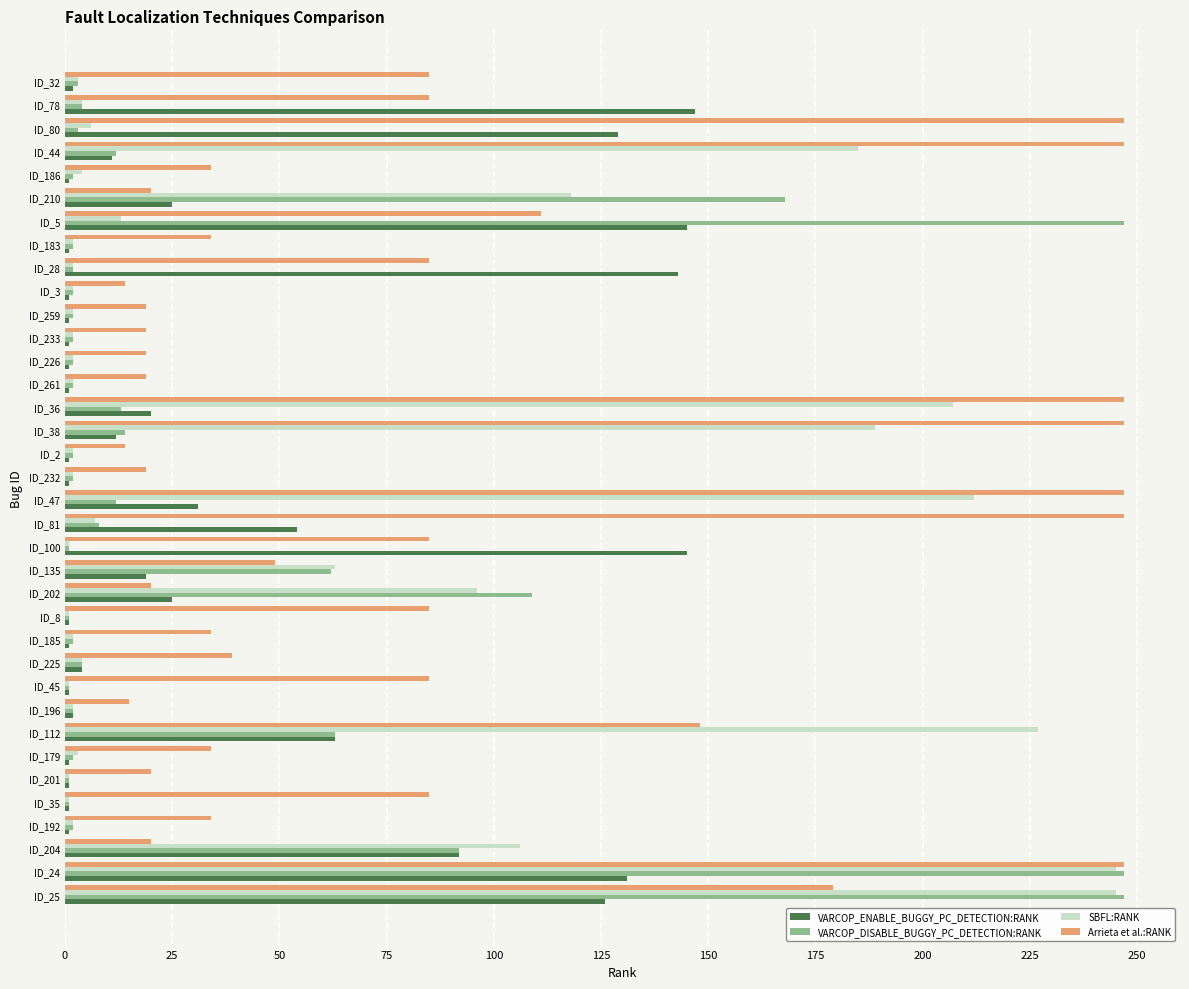

What is the difference between the maximum and minimum values in the Arrieta et al.:RANK series?

233